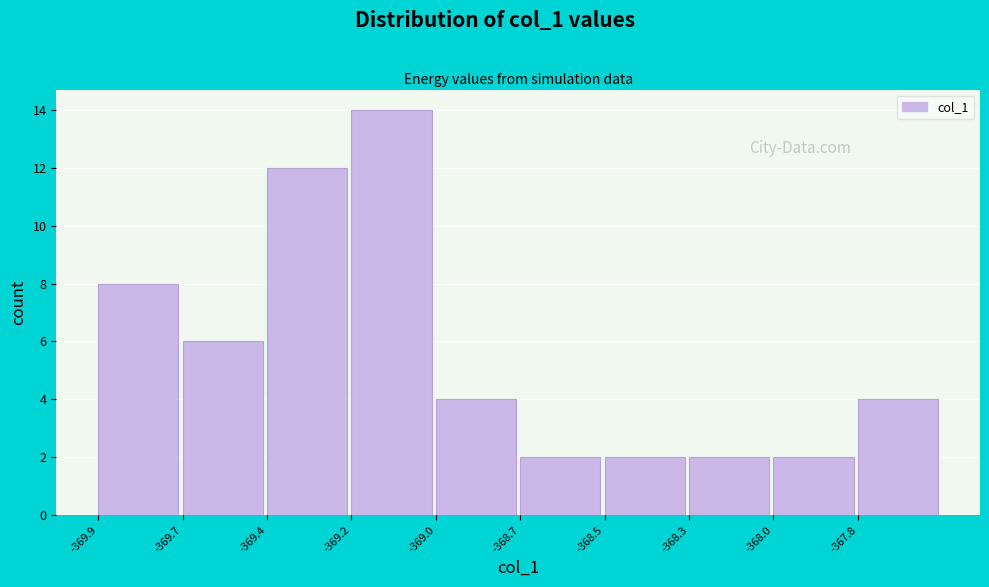

Reading left to right, list all the values displayed in this chart.

8	6	12	14	4	2	2	2	2	4